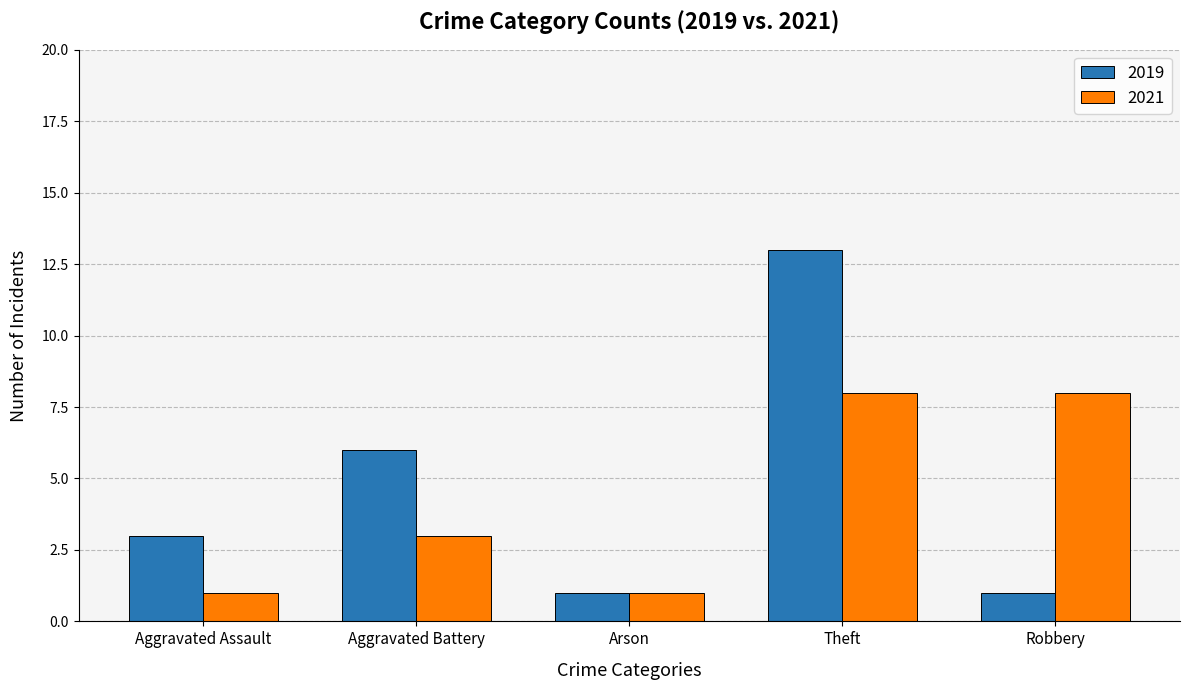

Reading left to right, extract all data points from this chart.

2019: Aggravated Assault=3	Aggravated Battery=6	Arson=1	Theft=13	Robbery=1
2021: Aggravated Assault=1	Aggravated Battery=3	Arson=1	Theft=8	Robbery=8